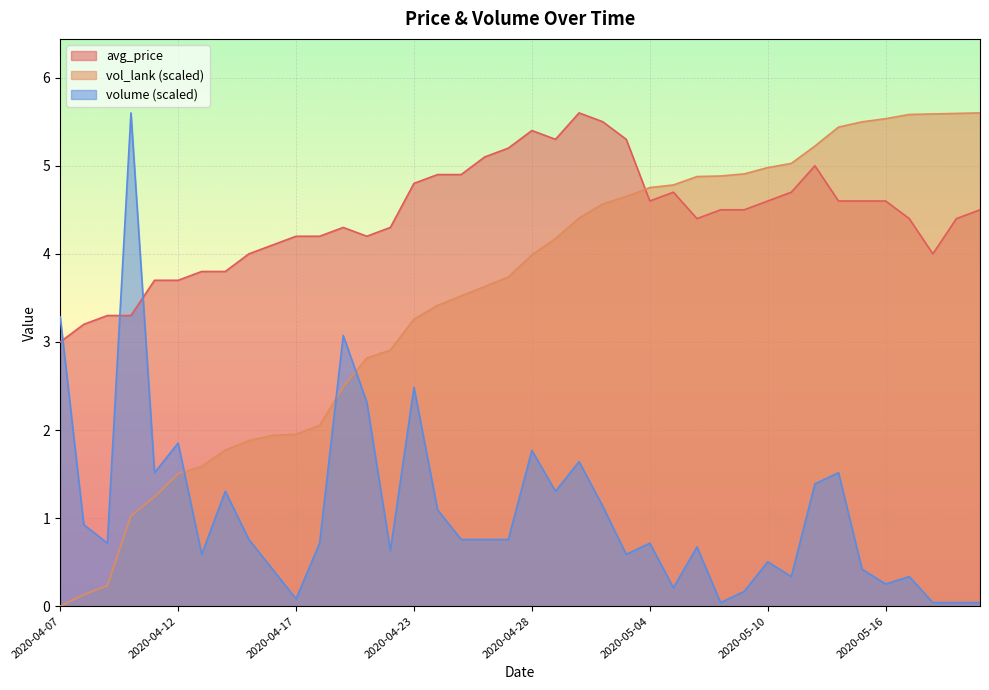

What is the sum of the vol_lank values at 2020-05-14 and 2020-04-25?

9.0